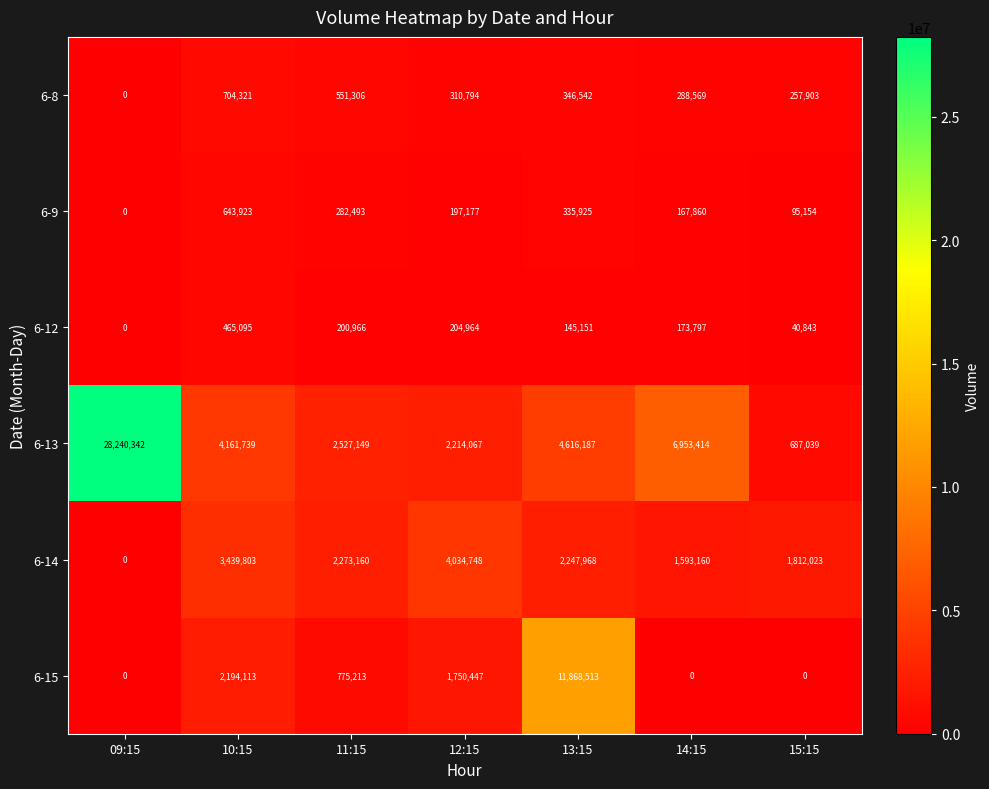

Which series changed the most between 11:15 and 13:15?

6-15